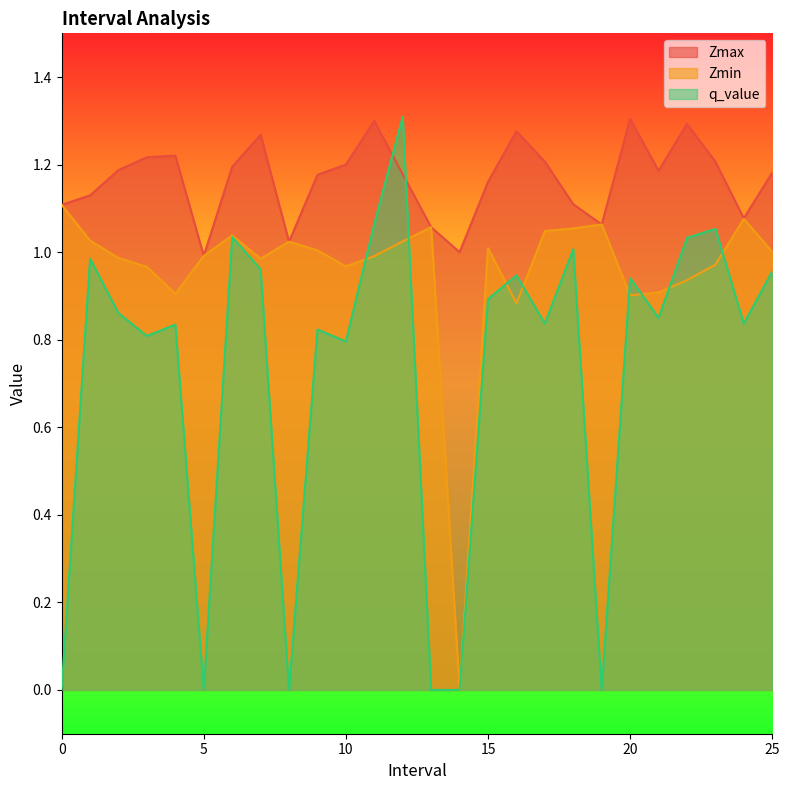

At which category does Zmax reach its first local peak?

4.0